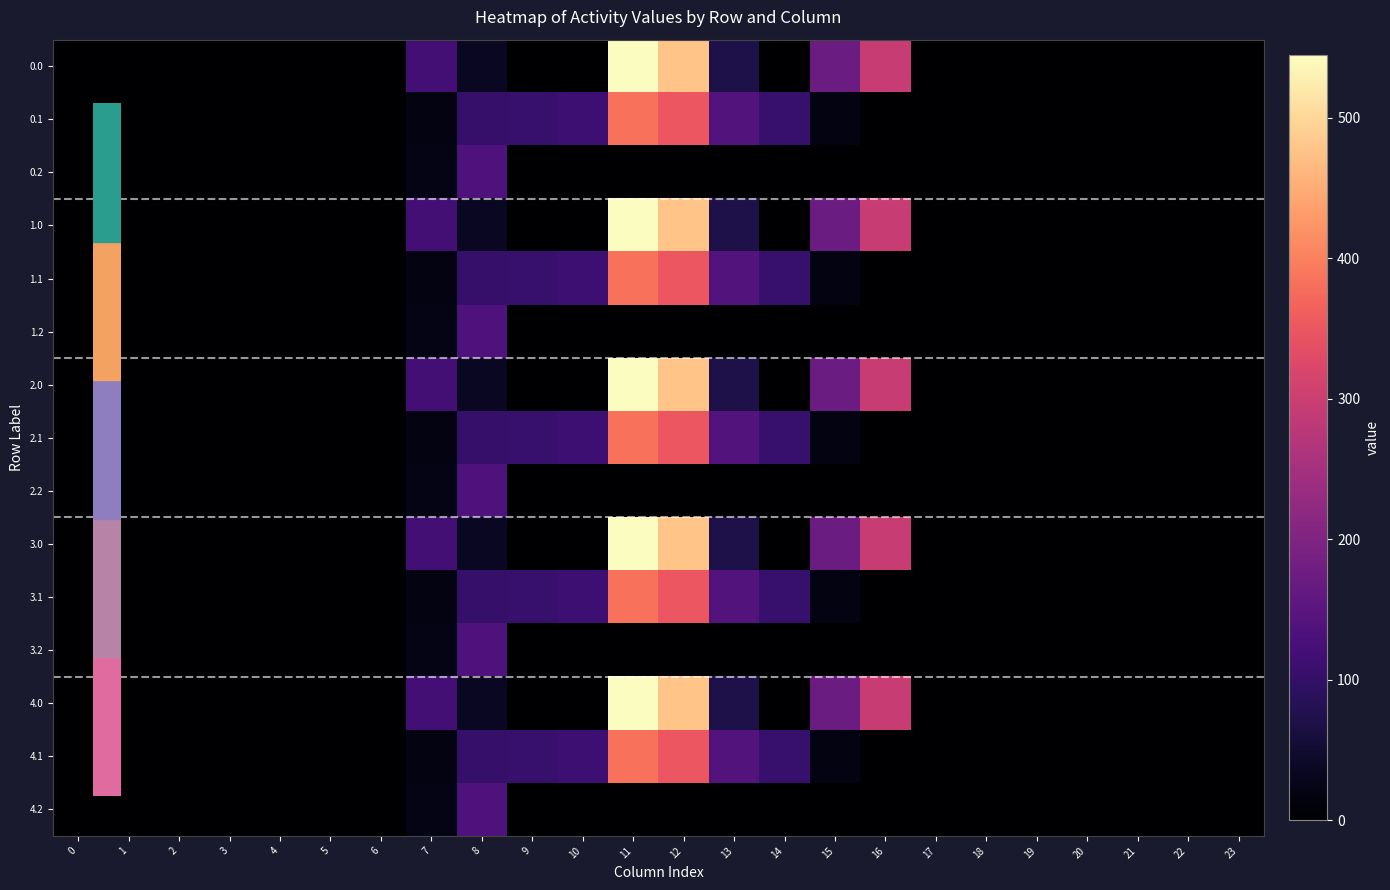

What is the greatest value displayed?

544.3